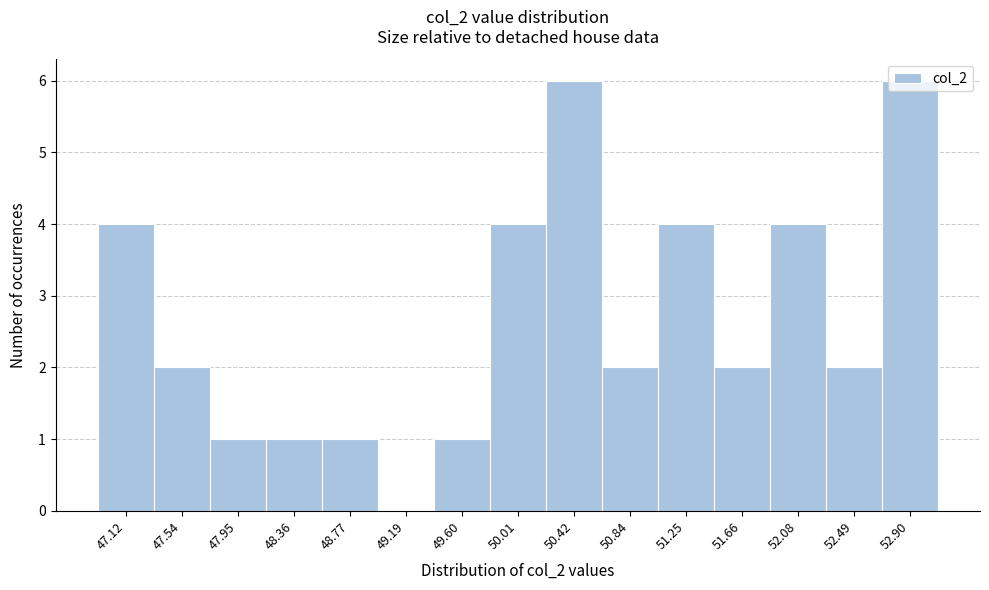

The chart shows a value of 3 at 47.12. True or false?

False